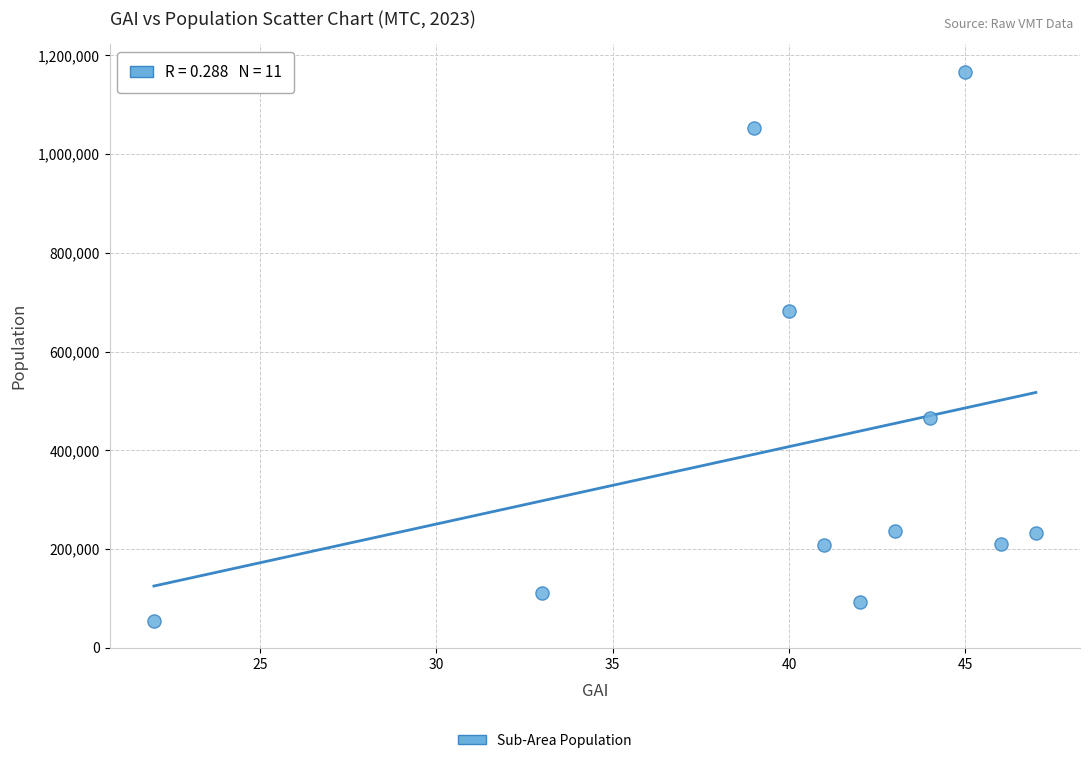

What is the range of X values (max minus min)?

25.0